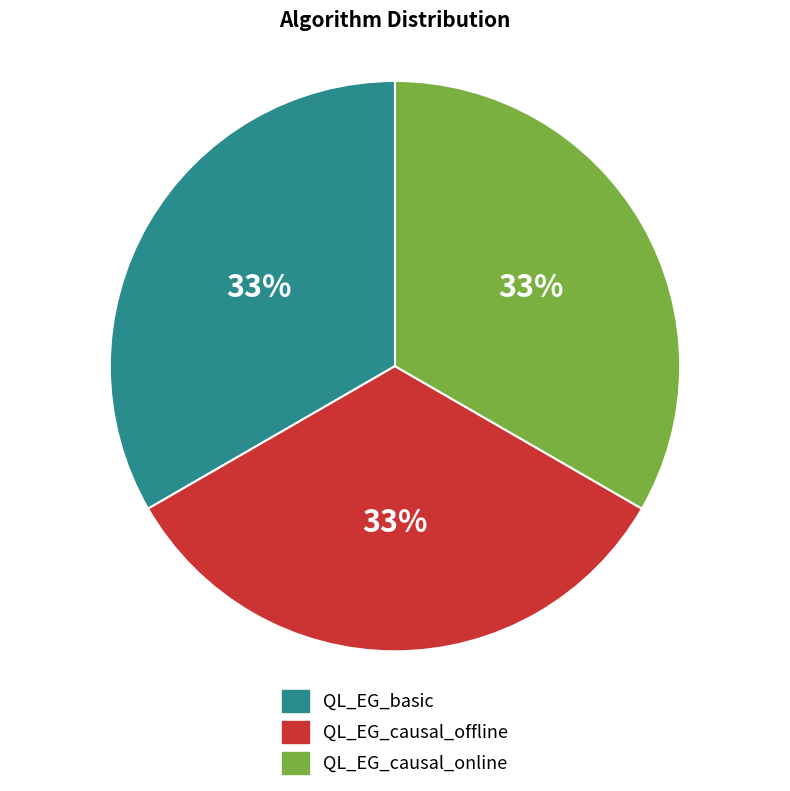

What percentage is the QL_EG_causal_online slice, to the nearest percent?

33%